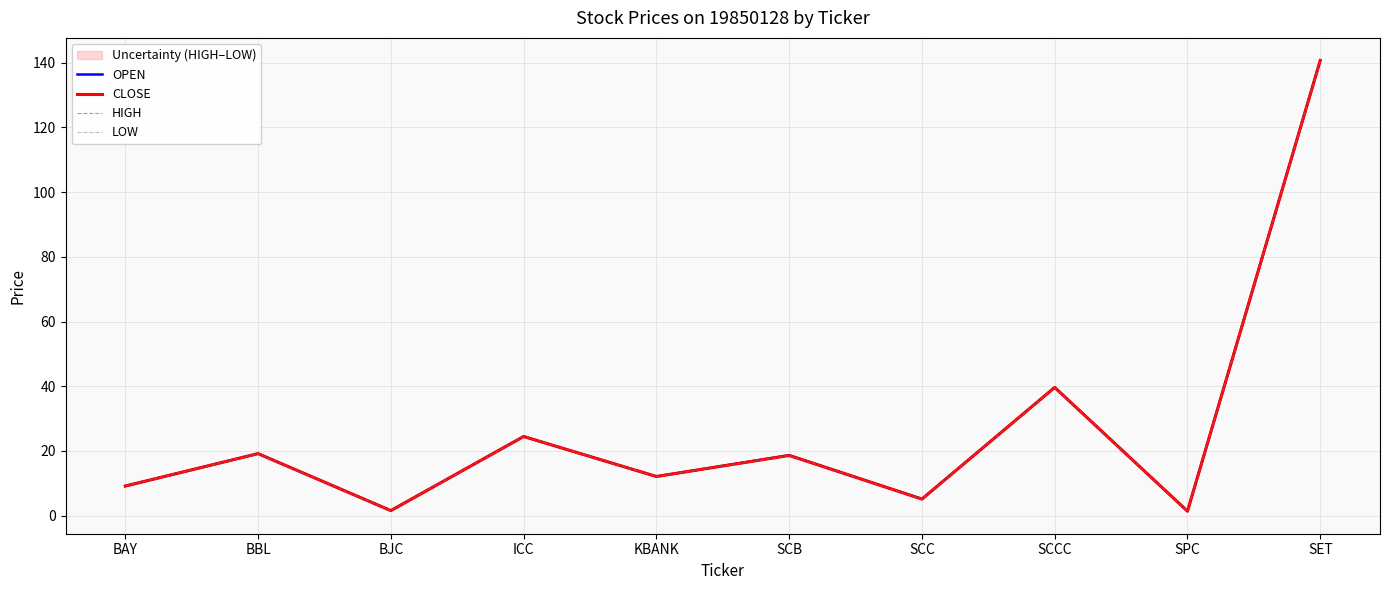

At which label does OPEN first exceed 18?

BBL